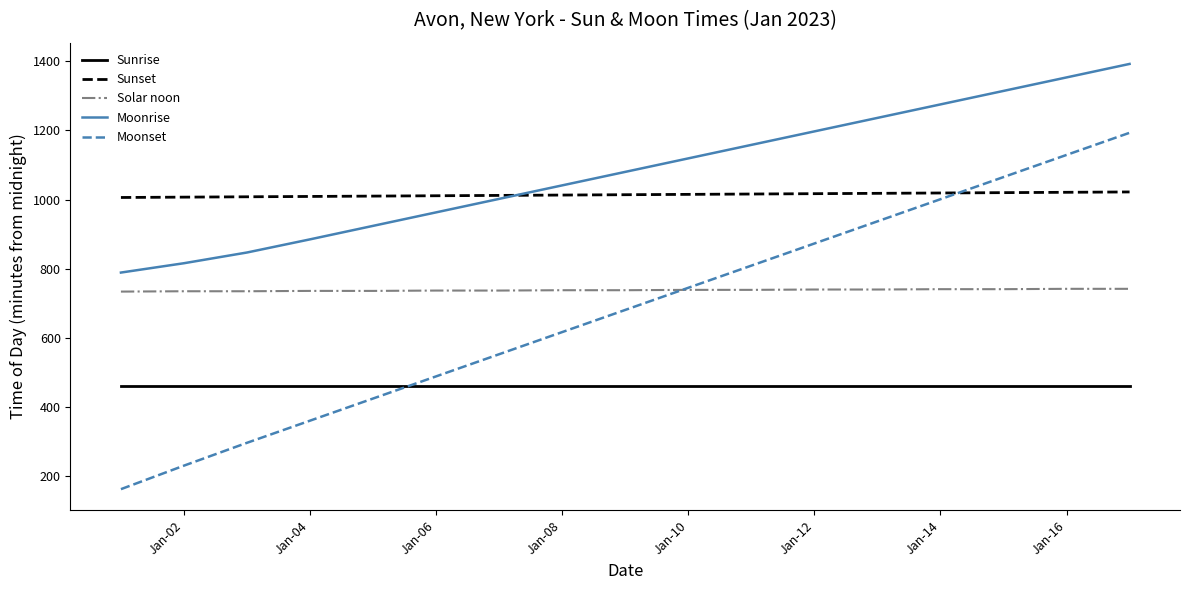

Does the chart have visible grid lines?

No